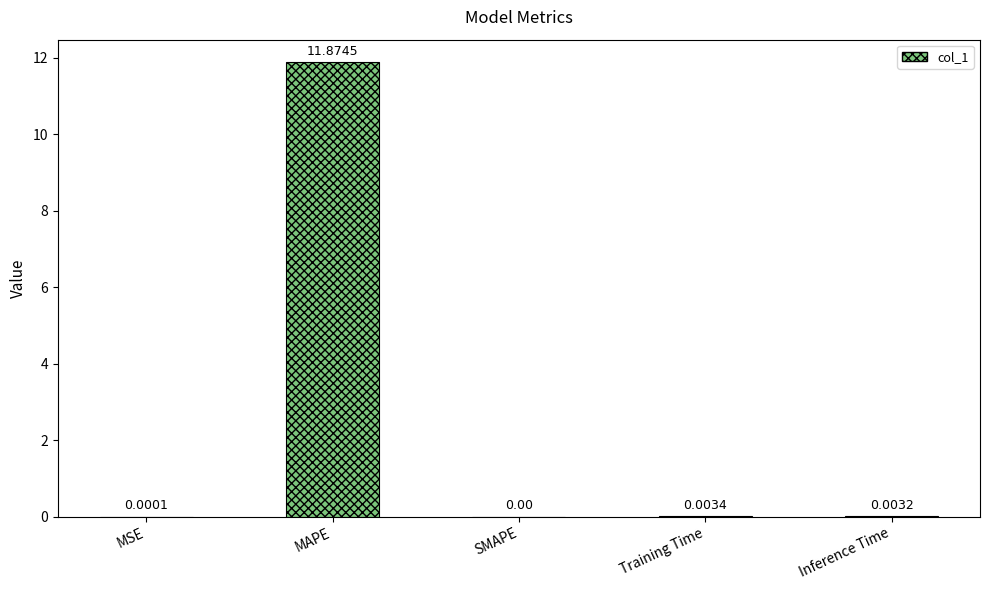

What is the change in value from MAPE to SMAPE?

-11.9